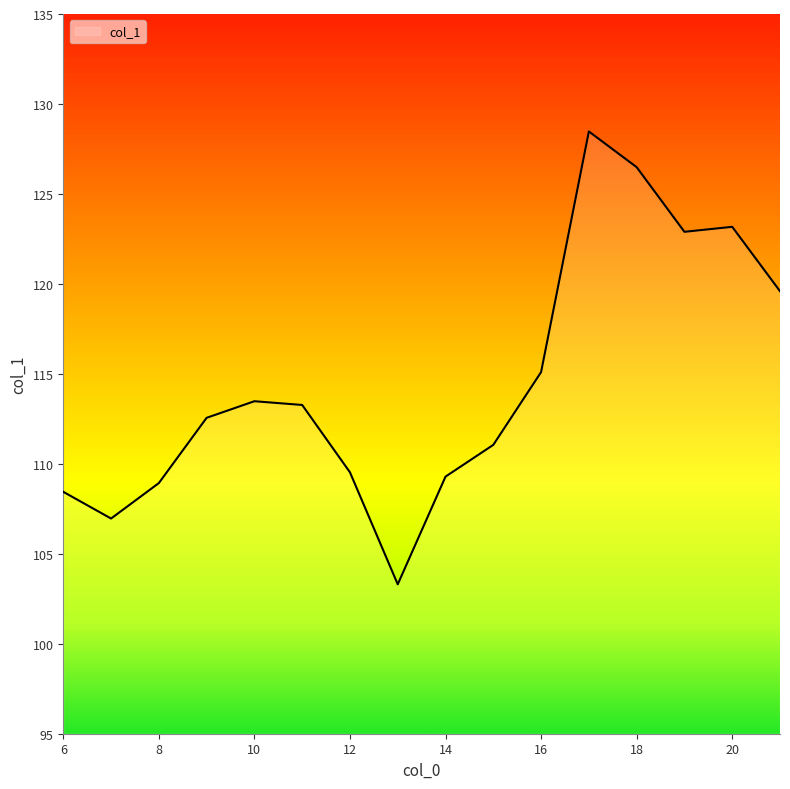

What is the average value?

114.5